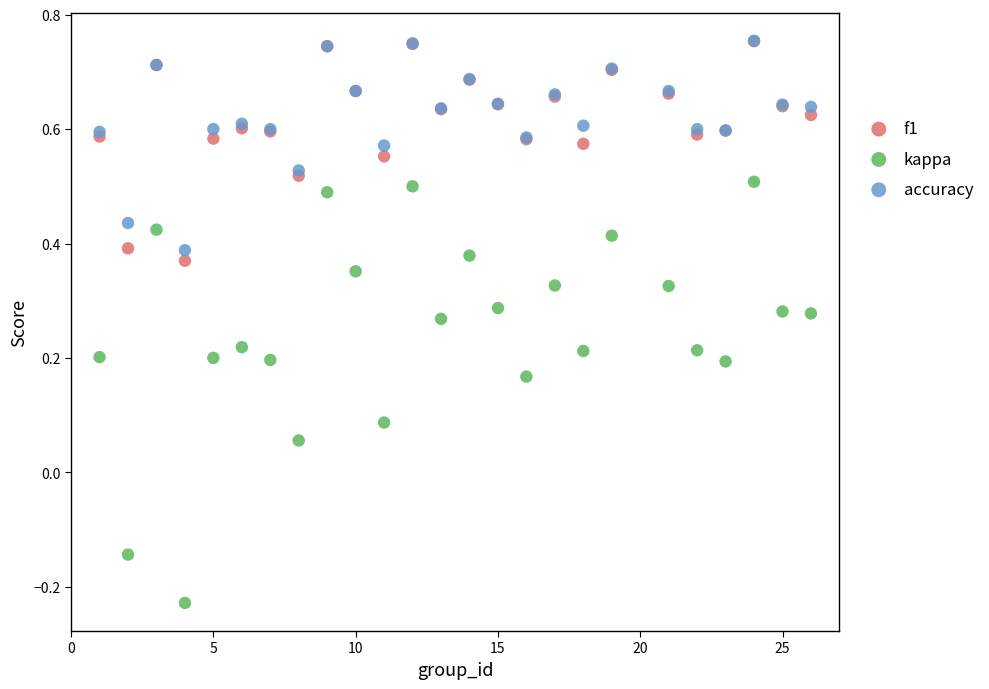

Which series contains the lowest Y value?

kappa